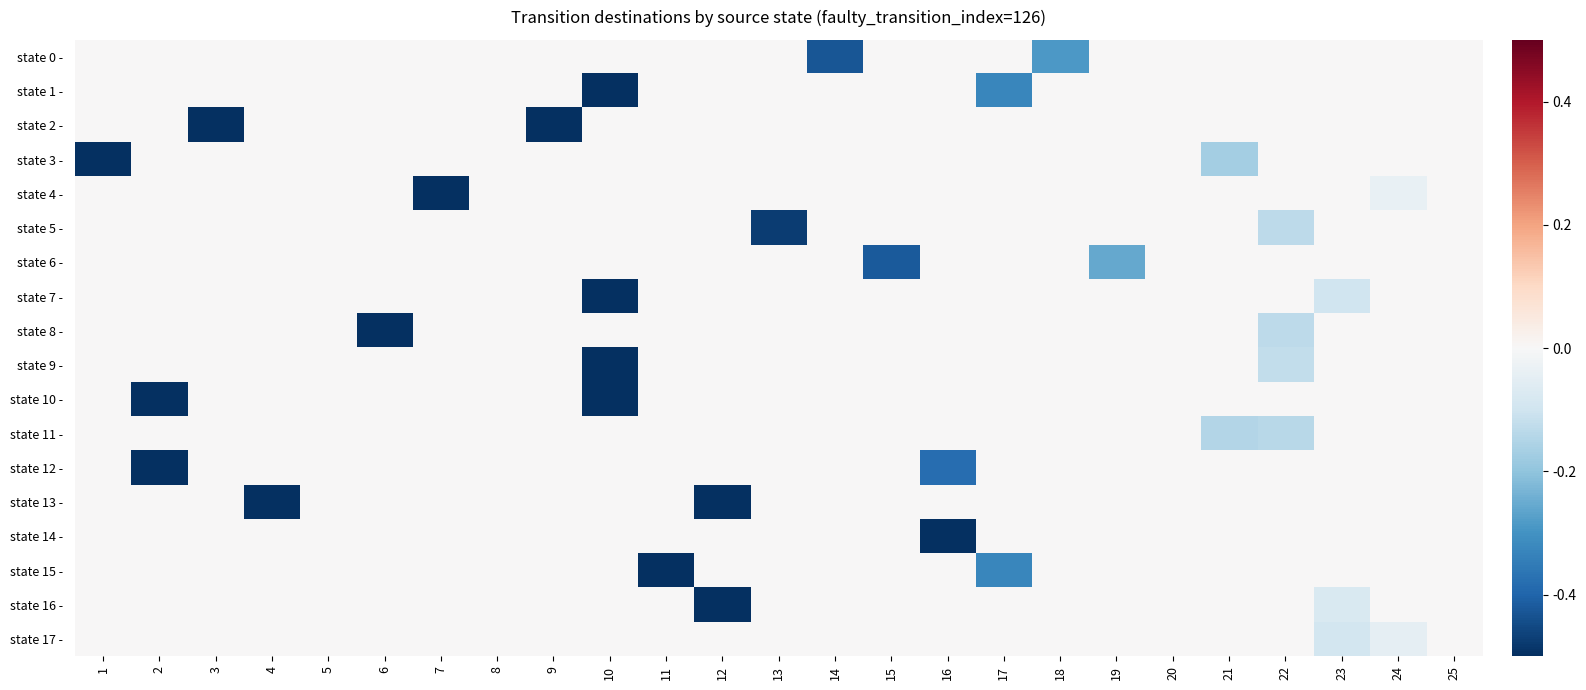

Reading left to right, what are all the values shown in this chart?

state 0 -: 1=0.0	2=0.0	3=0.0	4=0.0	5=0.0	6=0.0	7=0.0	8=0.0	9=0.0	10=0.0	11=0.0	12=0.0	13=0.0	14=-0.4	15=0.0	16=0.0	17=0.0	18=-0.3	19=0.0	20=0.0	21=0.0	22=0.0	23=0.0	24=0.0	25=0.0
state 1 -: 1=0.0	2=0.0	3=0.0	4=0.0	5=0.0	6=0.0	7=0.0	8=0.0	9=0.0	10=-0.5	11=0.0	12=0.0	13=0.0	14=0.0	15=0.0	16=0.0	17=-0.3	18=0.0	19=0.0	20=0.0	21=0.0	22=0.0	23=0.0	24=0.0	25=0.0
state 2 -: 1=0.0	2=0.0	3=-0.5	4=0.0	5=0.0	6=0.0	7=0.0	8=0.0	9=-0.5	10=0.0	11=0.0	12=0.0	13=0.0	14=0.0	15=0.0	16=0.0	17=0.0	18=0.0	19=0.0	20=0.0	21=0.0	22=0.0	23=0.0	24=0.0	25=0.0
state 3 -: 1=-0.5	2=0.0	3=0.0	4=0.0	5=0.0	6=0.0	7=0.0	8=0.0	9=0.0	10=0.0	11=0.0	12=0.0	13=0.0	14=0.0	15=0.0	16=0.0	17=0.0	18=0.0	19=0.0	20=0.0	21=-0.2	22=0.0	23=0.0	24=0.0	25=0.0
state 4 -: 1=0.0	2=0.0	3=0.0	4=0.0	5=0.0	6=0.0	7=-0.5	8=0.0	9=0.0	10=0.0	11=0.0	12=0.0	13=0.0	14=0.0	15=0.0	16=0.0	17=0.0	18=0.0	19=0.0	20=0.0	21=0.0	22=0.0	23=0.0	24=-0.0	25=0.0
state 5 -: 1=0.0	2=0.0	3=0.0	4=0.0	5=0.0	6=0.0	7=0.0	8=0.0	9=0.0	10=0.0	11=0.0	12=0.0	13=-0.5	14=0.0	15=0.0	16=0.0	17=0.0	18=0.0	19=0.0	20=0.0	21=0.0	22=-0.1	23=0.0	24=0.0	25=0.0
state 6 -: 1=0.0	2=0.0	3=0.0	4=0.0	5=0.0	6=0.0	7=0.0	8=0.0	9=0.0	10=0.0	11=0.0	12=0.0	13=0.0	14=0.0	15=-0.4	16=0.0	17=0.0	18=0.0	19=-0.3	20=0.0	21=0.0	22=0.0	23=0.0	24=0.0	25=0.0
state 7 -: 1=0.0	2=0.0	3=0.0	4=0.0	5=0.0	6=0.0	7=0.0	8=0.0	9=0.0	10=-0.5	11=0.0	12=0.0	13=0.0	14=0.0	15=0.0	16=0.0	17=0.0	18=0.0	19=0.0	20=0.0	21=0.0	22=0.0	23=-0.1	24=0.0	25=0.0
state 8 -: 1=0.0	2=0.0	3=0.0	4=0.0	5=0.0	6=-0.5	7=0.0	8=0.0	9=0.0	10=0.0	11=0.0	12=0.0	13=0.0	14=0.0	15=0.0	16=0.0	17=0.0	18=0.0	19=0.0	20=0.0	21=0.0	22=-0.1	23=0.0	24=0.0	25=0.0
state 9 -: 1=0.0	2=0.0	3=0.0	4=0.0	5=0.0	6=0.0	7=0.0	8=0.0	9=0.0	10=-0.5	11=0.0	12=0.0	13=0.0	14=0.0	15=0.0	16=0.0	17=0.0	18=0.0	19=0.0	20=0.0	21=0.0	22=-0.1	23=0.0	24=0.0	25=0.0
state 10 -: 1=0.0	2=-0.5	3=0.0	4=0.0	5=0.0	6=0.0	7=0.0	8=0.0	9=0.0	10=-0.5	11=0.0	12=0.0	13=0.0	14=0.0	15=0.0	16=0.0	17=0.0	18=0.0	19=0.0	20=0.0	21=0.0	22=0.0	23=0.0	24=0.0	25=0.0
state 11 -: 1=0.0	2=0.0	3=0.0	4=0.0	5=0.0	6=0.0	7=0.0	8=0.0	9=0.0	10=0.0	11=0.0	12=0.0	13=0.0	14=0.0	15=0.0	16=0.0	17=0.0	18=0.0	19=0.0	20=0.0	21=-0.1	22=-0.1	23=0.0	24=0.0	25=0.0
state 12 -: 1=0.0	2=-0.5	3=0.0	4=0.0	5=0.0	6=0.0	7=0.0	8=0.0	9=0.0	10=0.0	11=0.0	12=0.0	13=0.0	14=0.0	15=0.0	16=-0.4	17=0.0	18=0.0	19=0.0	20=0.0	21=0.0	22=0.0	23=0.0	24=0.0	25=0.0
state 13 -: 1=0.0	2=0.0	3=0.0	4=-0.5	5=0.0	6=0.0	7=0.0	8=0.0	9=0.0	10=0.0	11=0.0	12=-0.5	13=0.0	14=0.0	15=0.0	16=0.0	17=0.0	18=0.0	19=0.0	20=0.0	21=0.0	22=0.0	23=0.0	24=0.0	25=0.0
state 14 -: 1=0.0	2=0.0	3=0.0	4=0.0	5=0.0	6=0.0	7=0.0	8=0.0	9=0.0	10=0.0	11=0.0	12=0.0	13=0.0	14=0.0	15=0.0	16=-0.5	17=0.0	18=0.0	19=0.0	20=0.0	21=0.0	22=0.0	23=0.0	24=0.0	25=0.0
state 15 -: 1=0.0	2=0.0	3=0.0	4=0.0	5=0.0	6=0.0	7=0.0	8=0.0	9=0.0	10=0.0	11=-0.5	12=0.0	13=0.0	14=0.0	15=0.0	16=0.0	17=-0.3	18=0.0	19=0.0	20=0.0	21=0.0	22=0.0	23=0.0	24=0.0	25=0.0
state 16 -: 1=0.0	2=0.0	3=0.0	4=0.0	5=0.0	6=0.0	7=0.0	8=0.0	9=0.0	10=0.0	11=0.0	12=-0.5	13=0.0	14=0.0	15=0.0	16=0.0	17=0.0	18=0.0	19=0.0	20=0.0	21=0.0	22=0.0	23=-0.1	24=0.0	25=0.0
state 17 -: 1=0.0	2=0.0	3=0.0	4=0.0	5=0.0	6=0.0	7=0.0	8=0.0	9=0.0	10=0.0	11=0.0	12=0.0	13=0.0	14=0.0	15=0.0	16=0.0	17=0.0	18=0.0	19=0.0	20=0.0	21=0.0	22=0.0	23=-0.1	24=-0.0	25=0.0